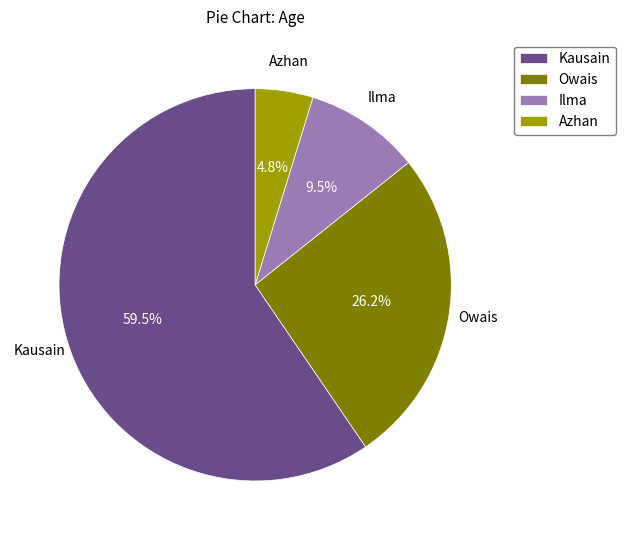

Does Ilma represent more than half of the total?

No